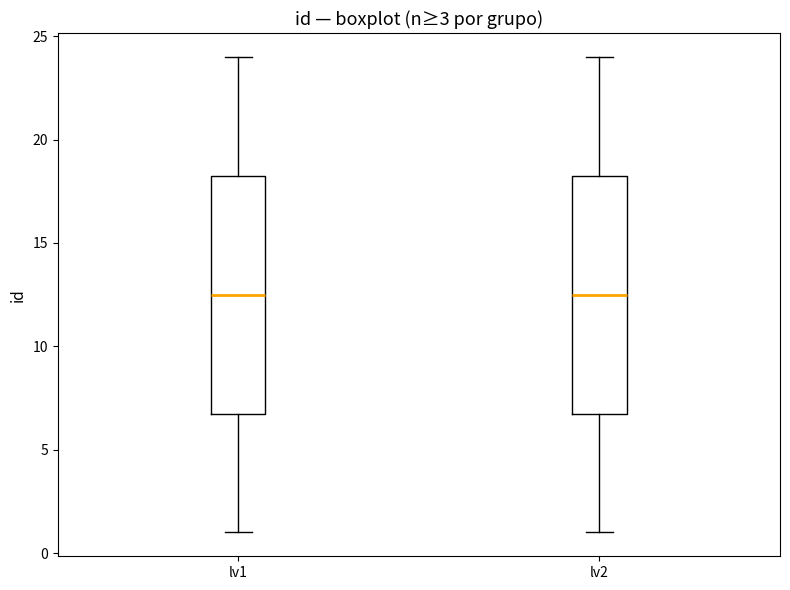

Reading left to right, transcribe this box plot: for each box, give where its median line is, the range the box spans, and where its two whiskers end, as read against the y-axis. The values are not printed on the chart, so give them approximately, as read against the axis.

lv1: median 12.5, box 7.0 to 18.5, whiskers 1.0 to 24.0
lv2: median 12.5, box 7.0 to 18.5, whiskers 1.0 to 24.0